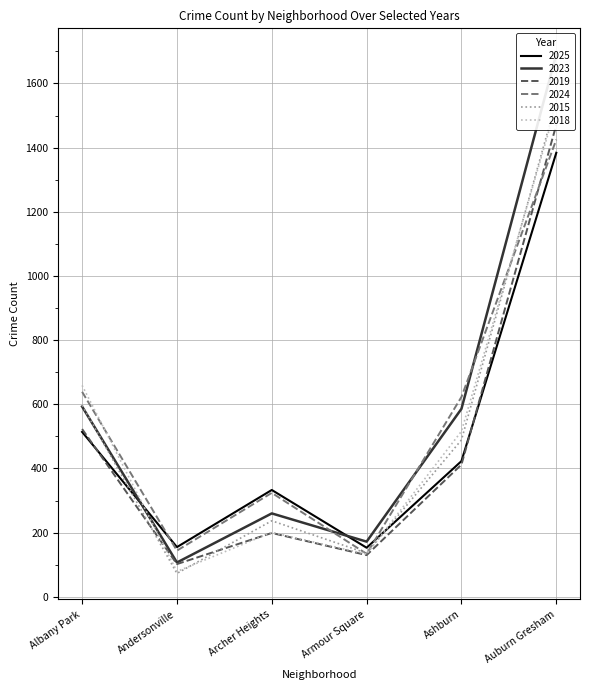

How many distinct data groups are displayed?

6